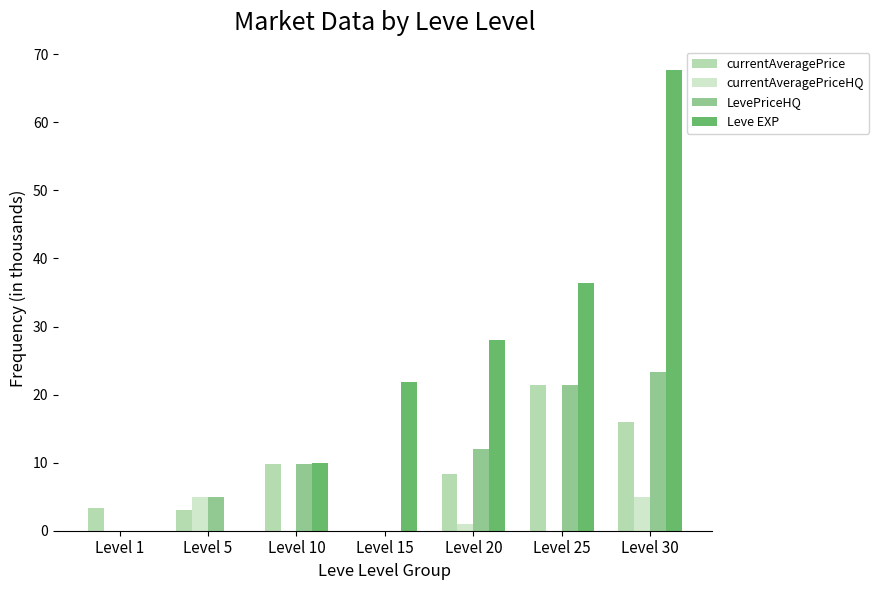

True or false: Leve EXP has a value of 4.3 at Level 10.

False